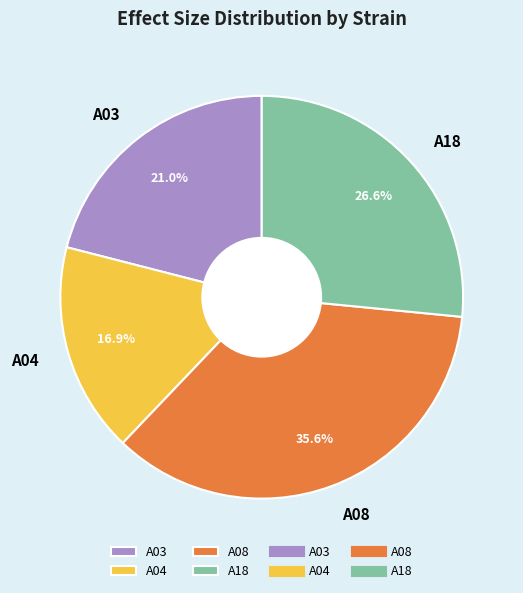

To the nearest percent, what is the combined percentage of A03 and A18?

48%